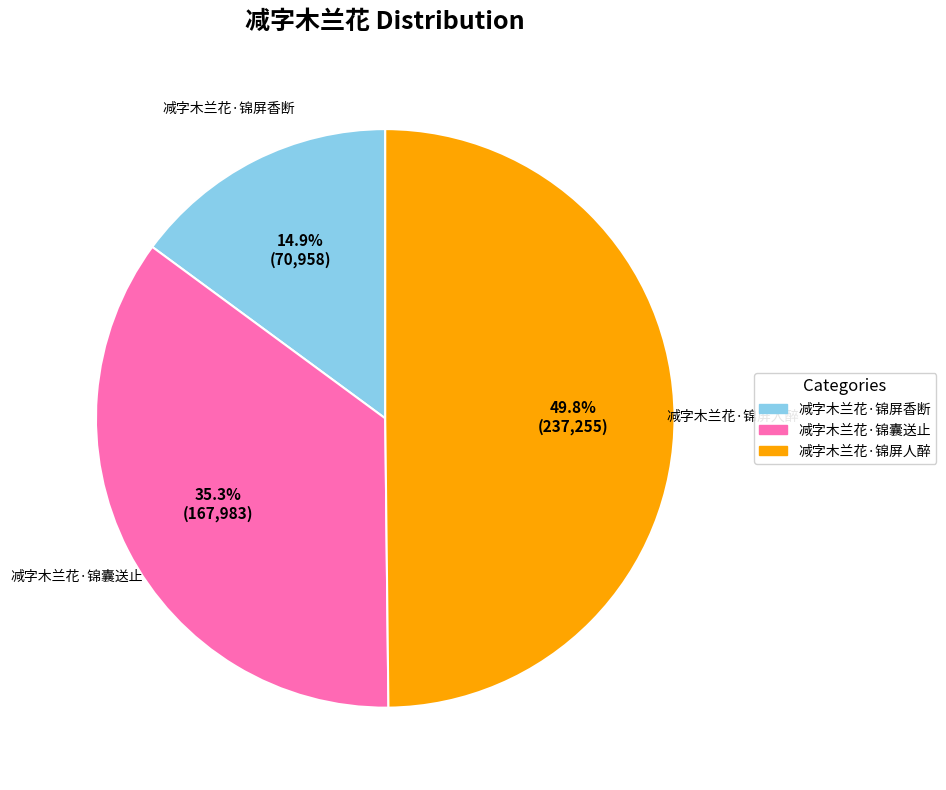

How much of the chart is everything except 减字木兰花·锦屏人醉?

50.2%